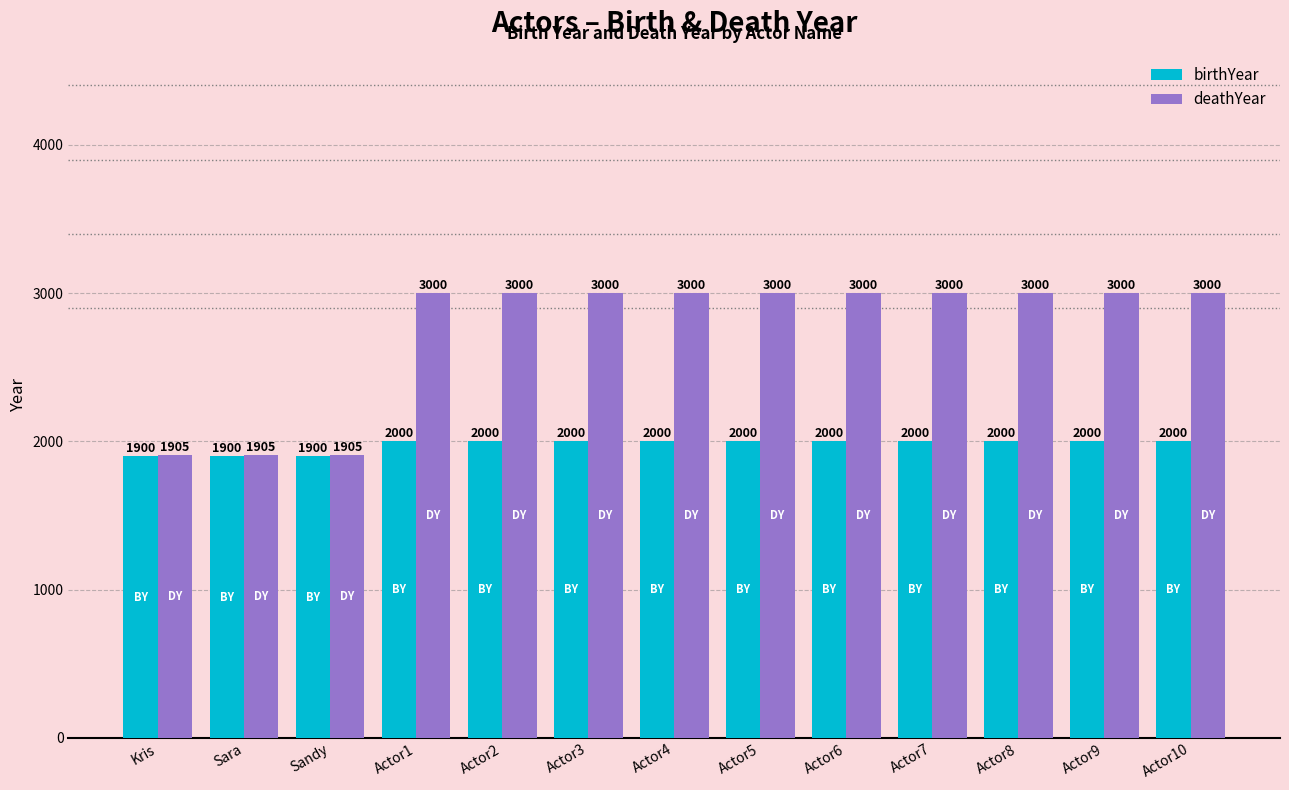

How many bars are there in total?

26